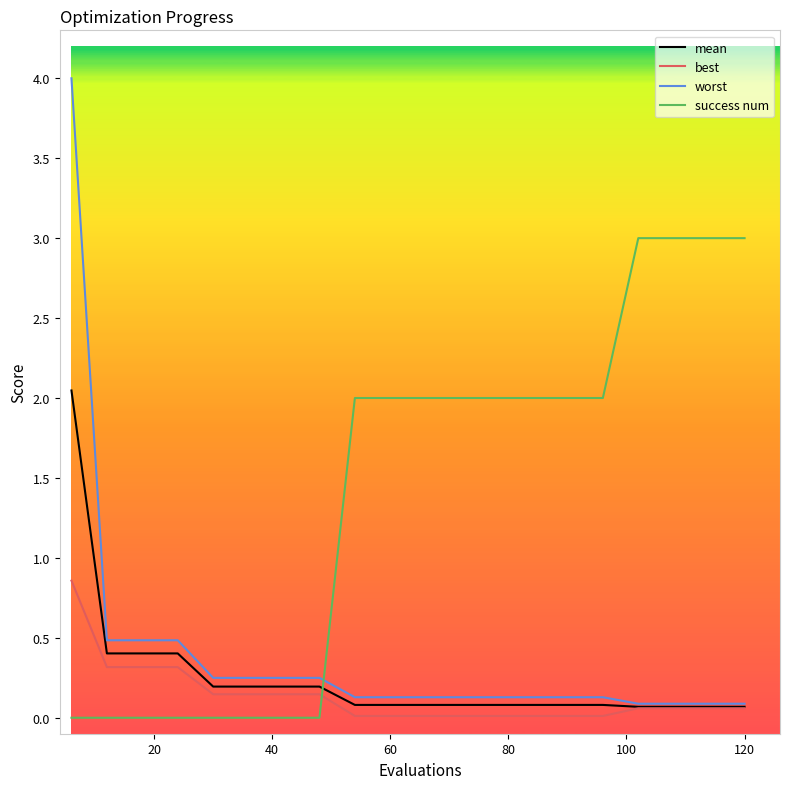

Which series has the largest range (max minus min)?

worst